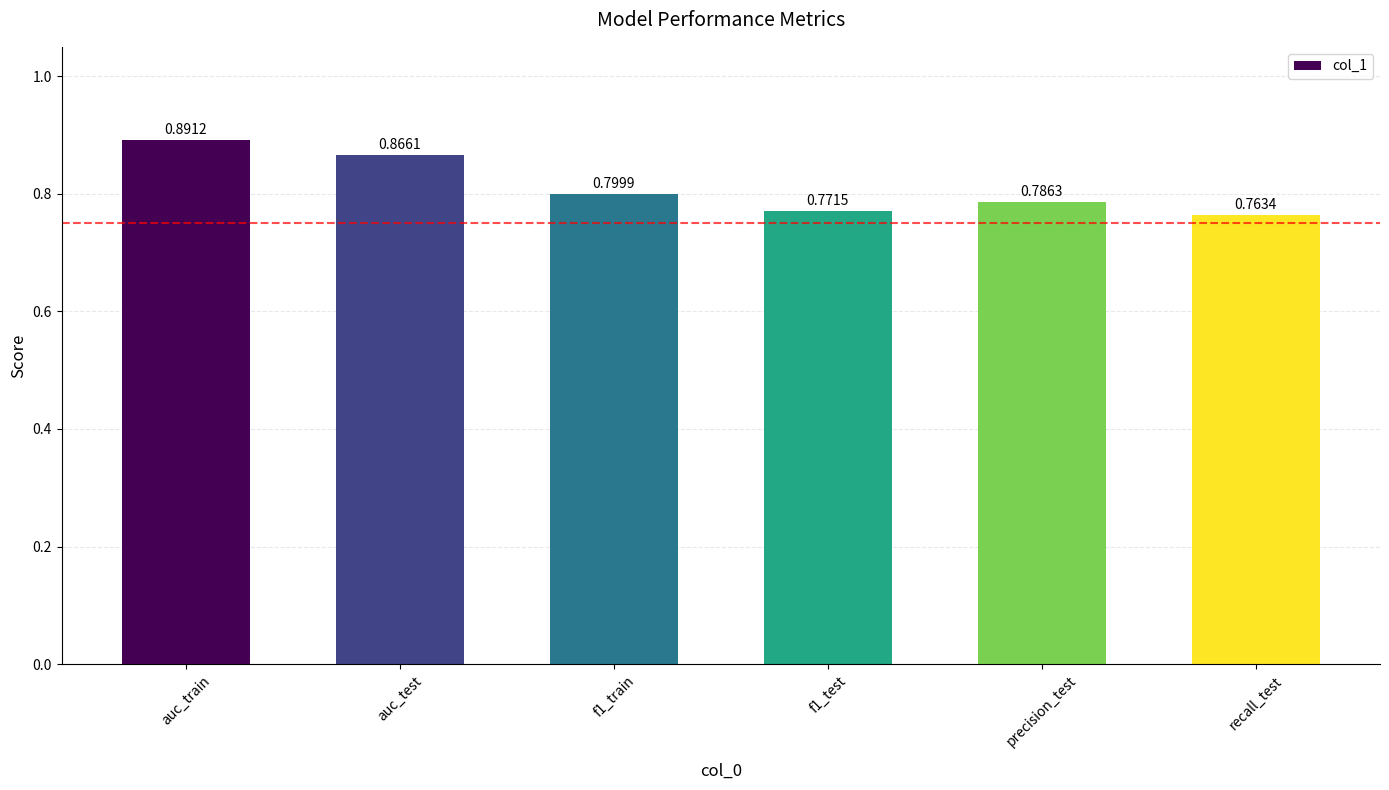

Which has a higher value, f1_train or recall_test?

f1_train